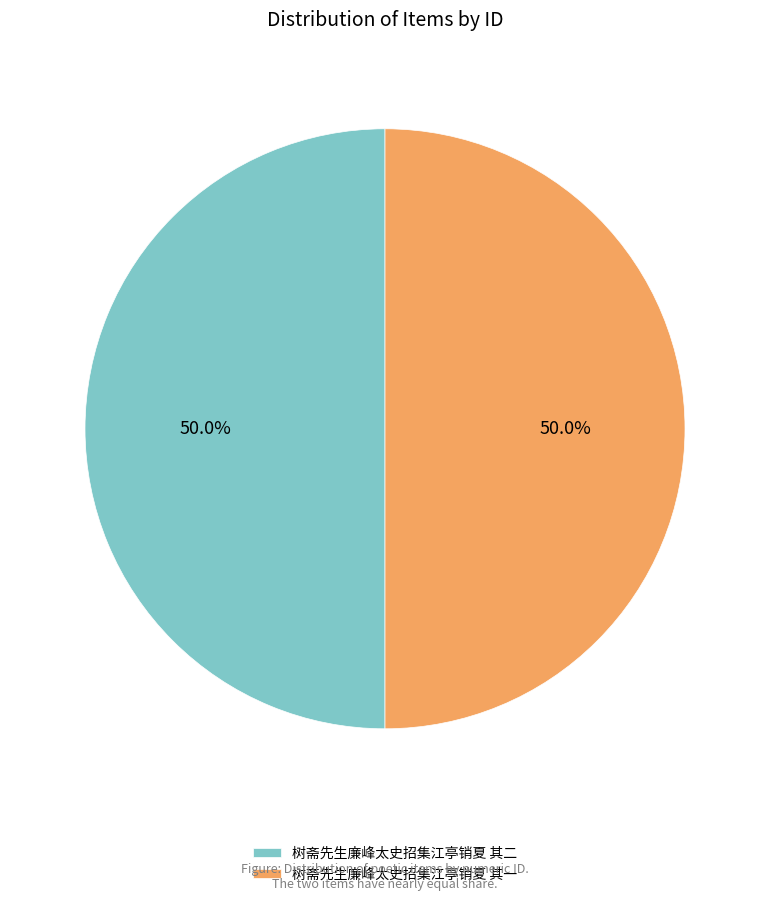

True or false: 树斋先生廉峰太史招集江亭销夏 其二 accounts for 44% of the total.

False